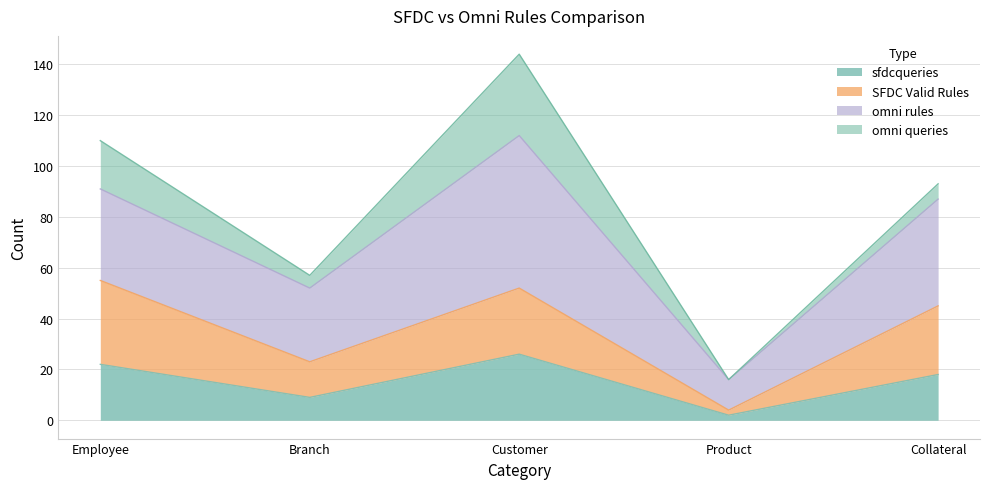

True or false: sfdcqueries and SFDC Valid Rules intersect in this chart.

False